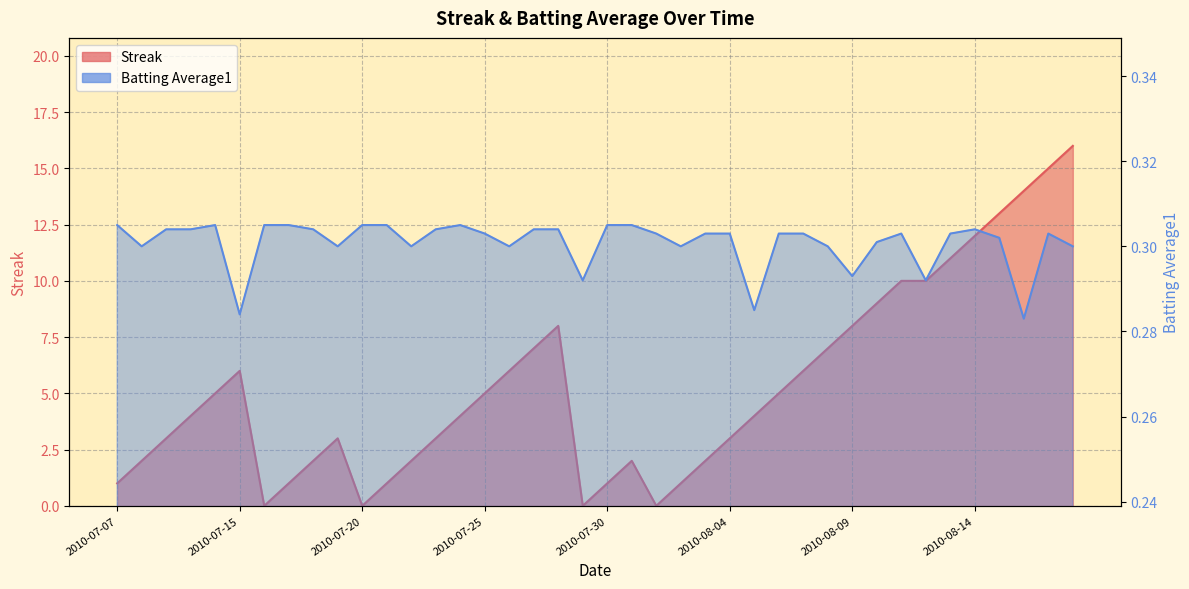

Reading right to left, what are all the values shown in this chart?

Streak: 16.0	15.0	14.0	13.0	12.0	11.0	10.0	10.0	9.0	8.0	7.0	6.0	5.0	4.0	3.0	2.0	1.0	0.0	2.0	1.0	0.0	8.0	7.0	6.0	5.0	4.0	3.0	2.0	1.0	0.0	3.0	2.0	1.0	0.0	6.0	5.0	4.0	3.0	2.0	1.0
Batting Average1: 0.3	0.3	0.3	0.3	0.3	0.3	0.3	0.3	0.3	0.3	0.3	0.3	0.3	0.3	0.3	0.3	0.3	0.3	0.3	0.3	0.3	0.3	0.3	0.3	0.3	0.3	0.3	0.3	0.3	0.3	0.3	0.3	0.3	0.3	0.3	0.3	0.3	0.3	0.3	0.3